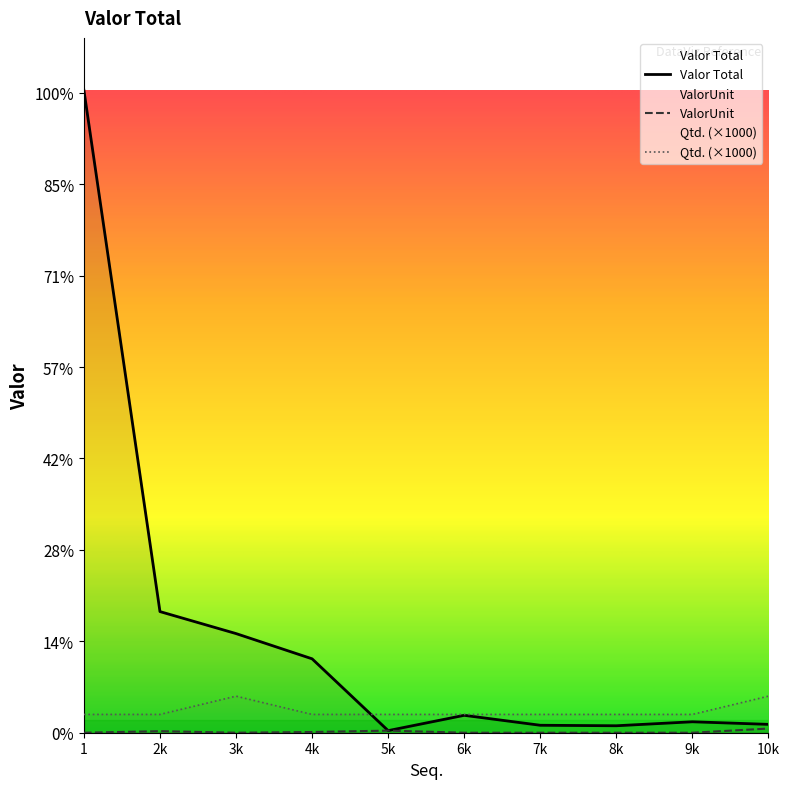

Which series has the widest spread of values?

Valor Total